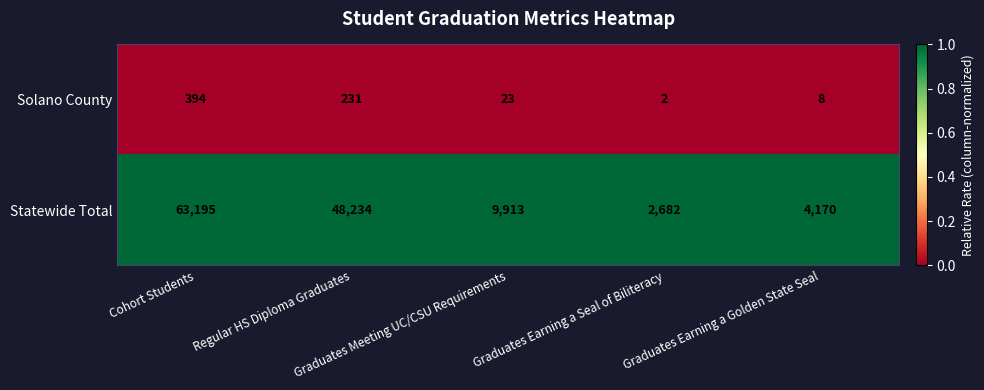

Between Regular HS Diploma Graduates and Graduates Earning a Seal of Biliteracy, which series saw the biggest shift?

Statewide Total